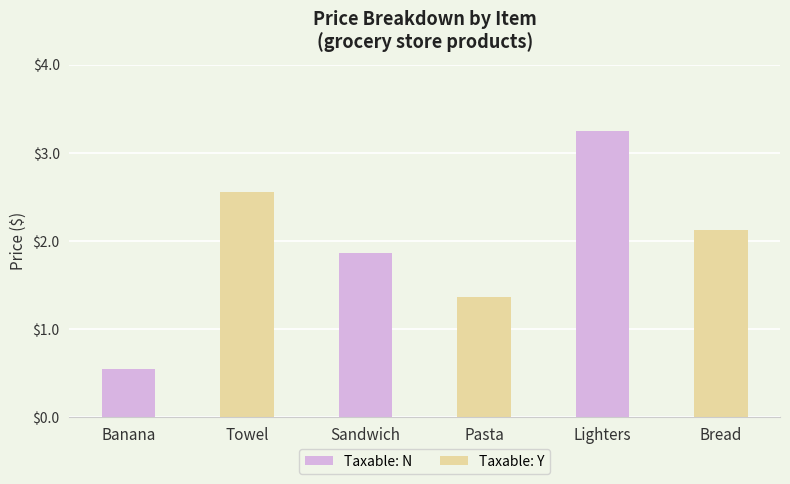

Which has a higher value, Sandwich or Bread?

Bread